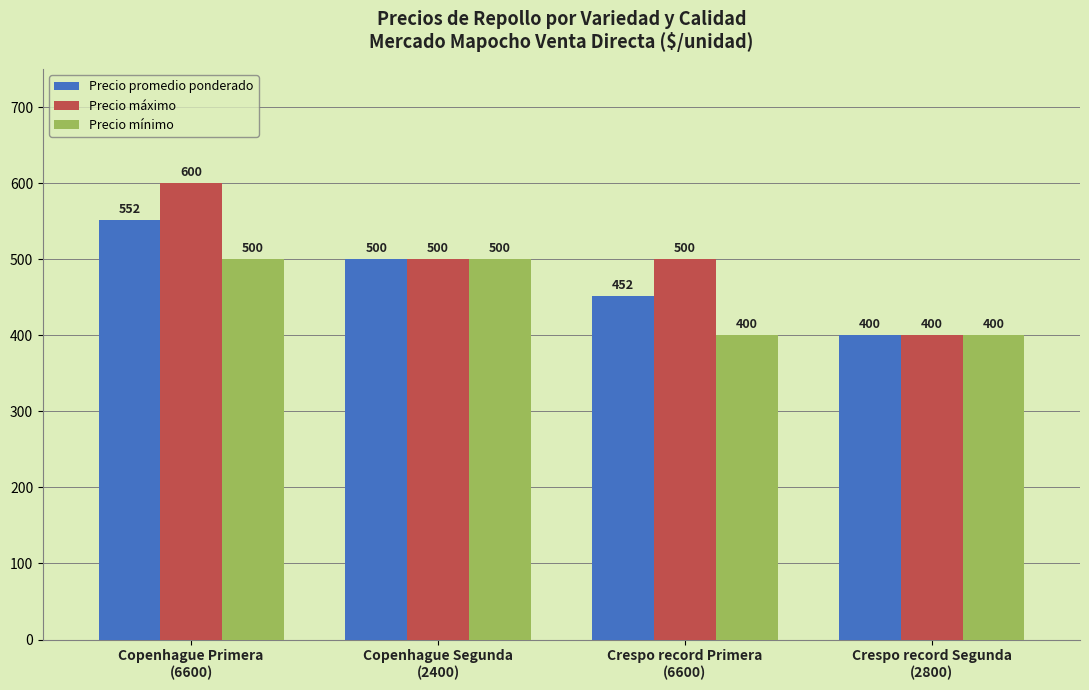

Is it true that Precio mínimo equals 169 at Crespo record Segunda
(2800)?

False